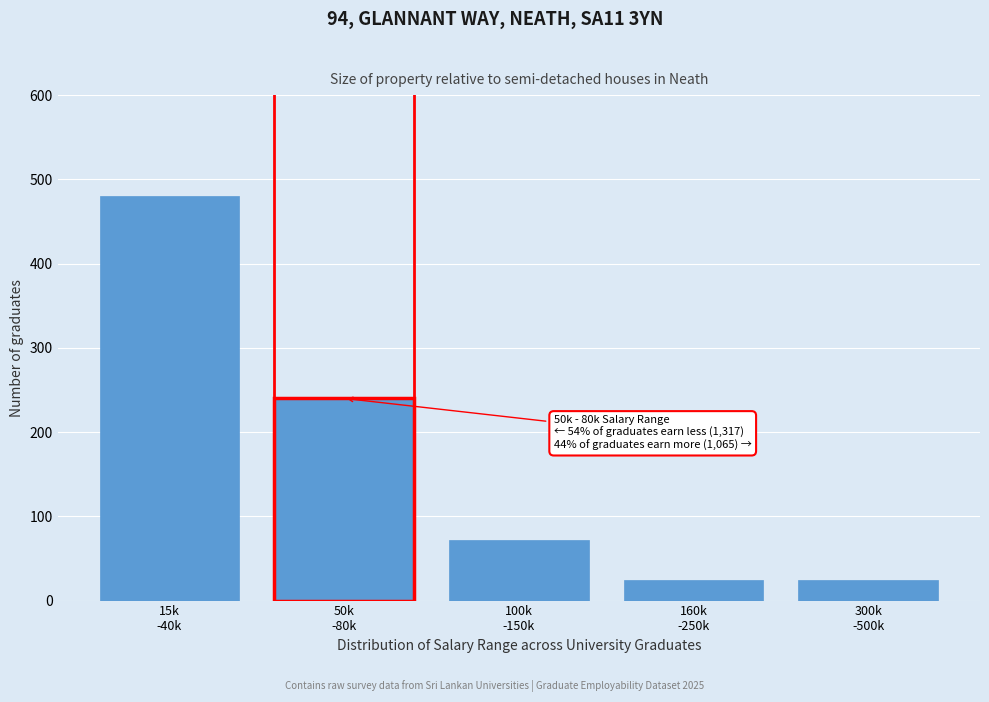

Reading right to left, what are all the values shown in this chart?

24	24	72	240	480